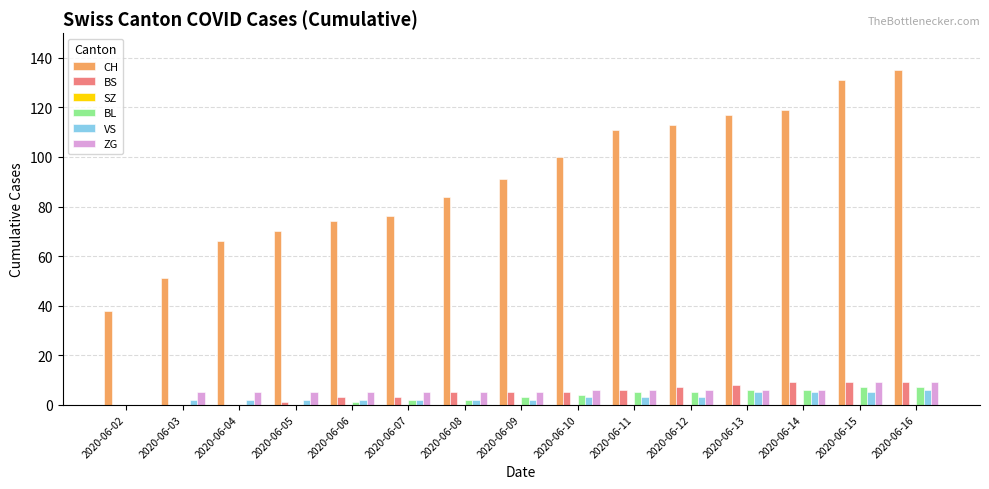

What is the total value across all series at 2020-06-02?

38